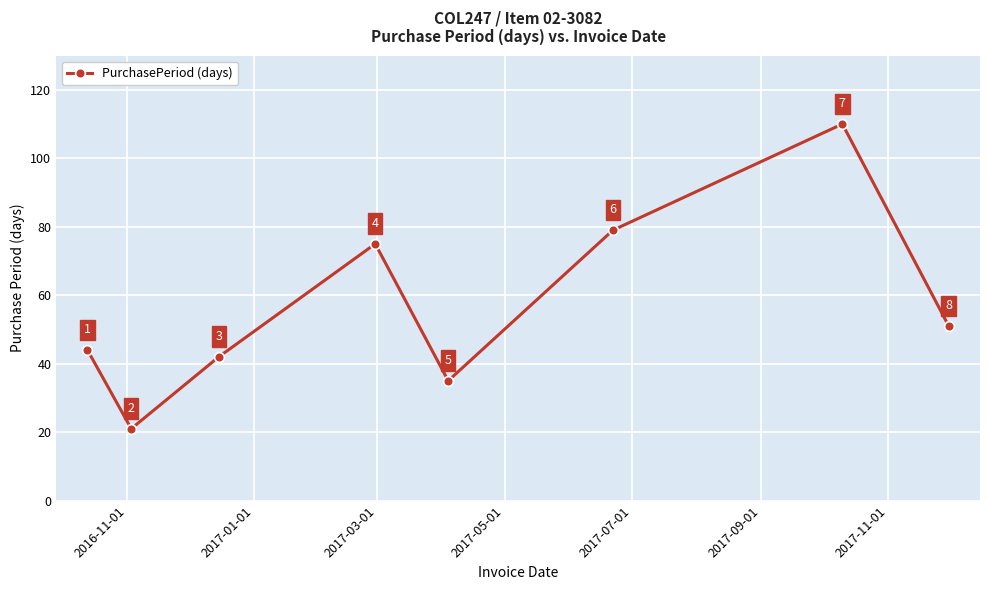

What is the average value?

57